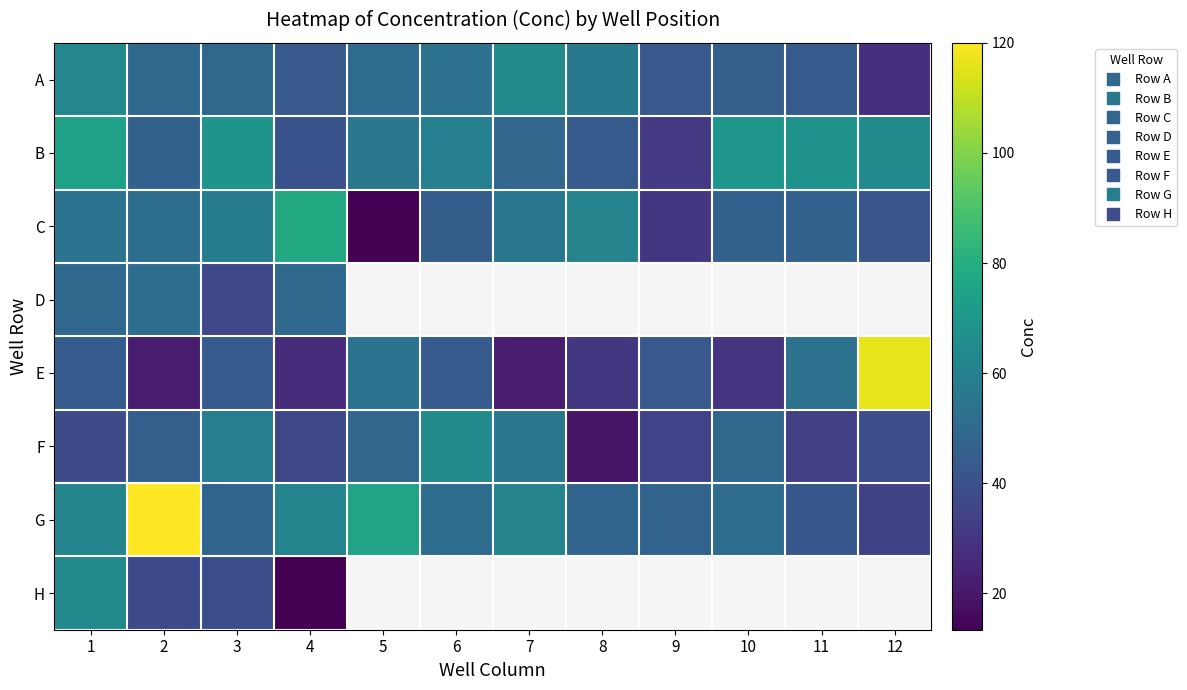

What is the difference between the E values at 12 and 3?

72.0